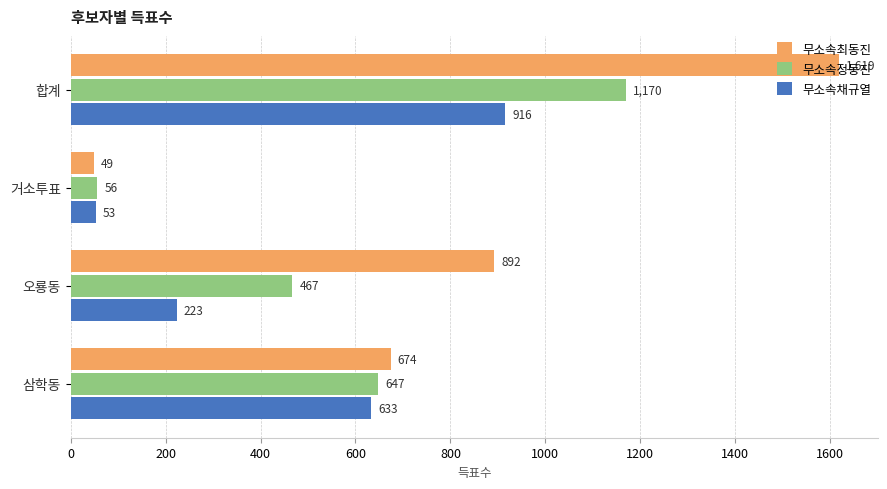

Is it true that 무소속최동진 equals 2332 at 합계?

False